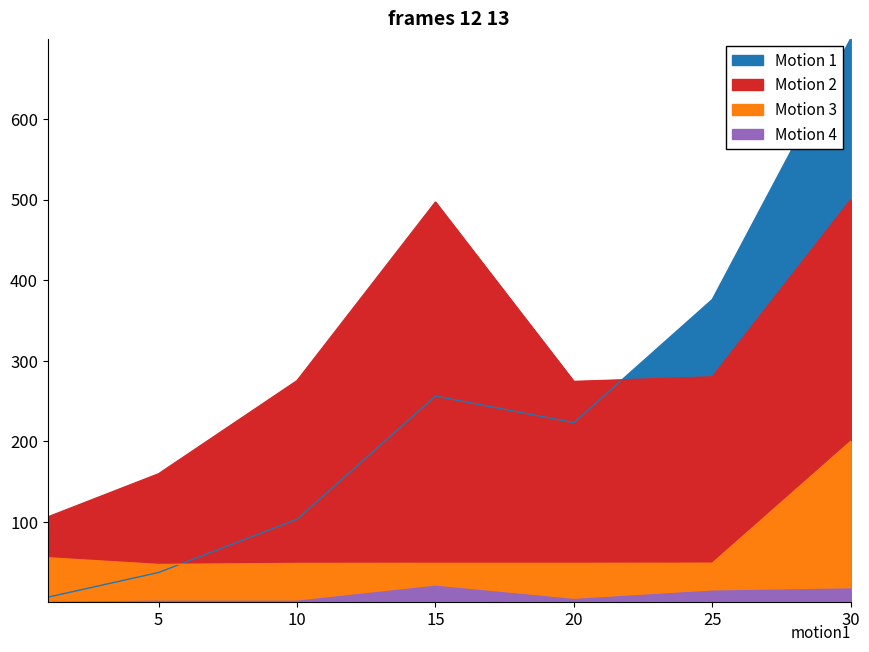

Which series ends up on top after the final intersection of Motion 2 (Leve Gil) and Motion 1 (Leve EXP)?

Motion 1 (Leve EXP)